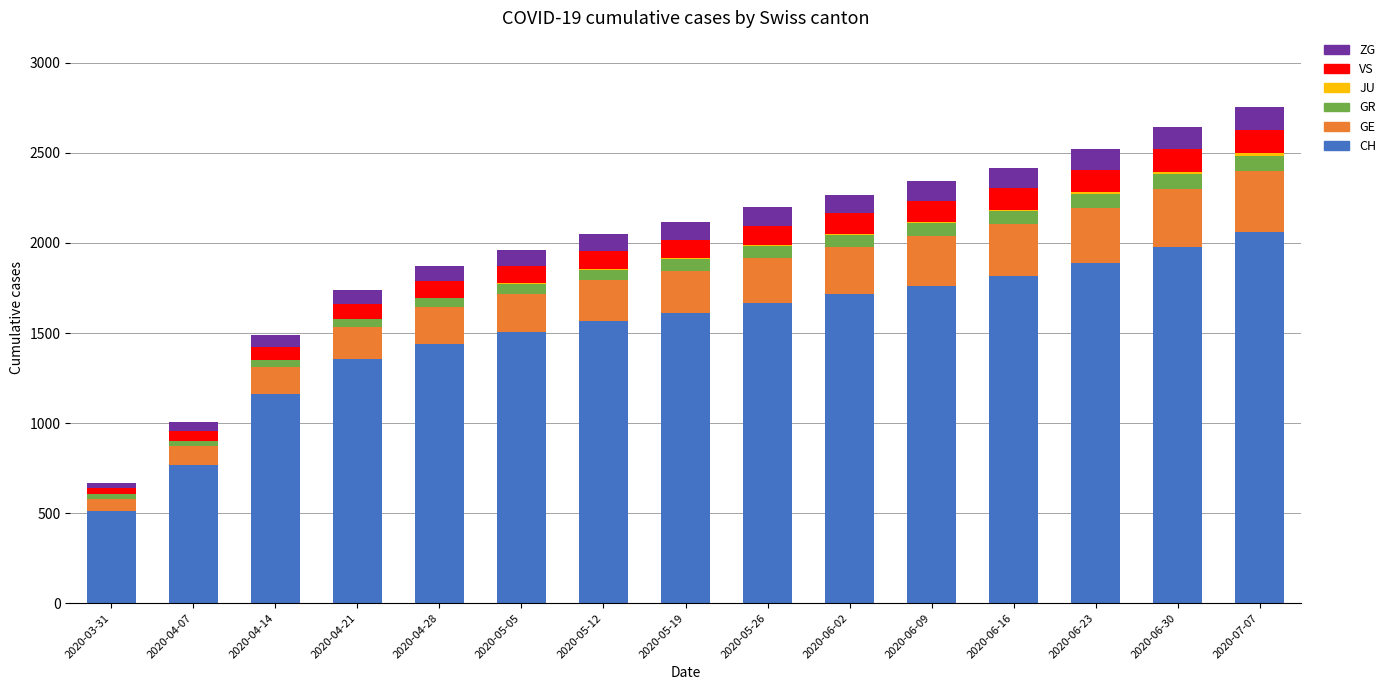

What is the highest value of the CH series?

2061